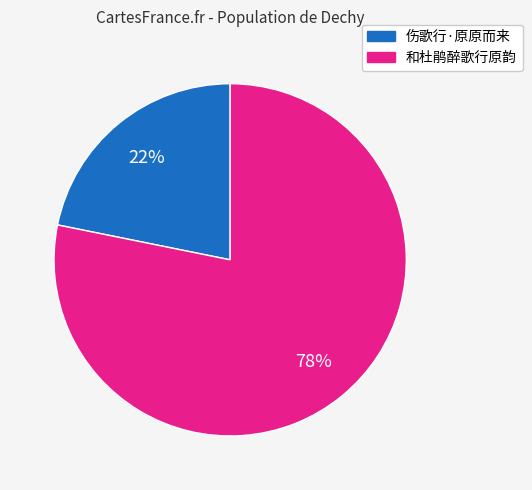

To the nearest percent, what percentage of the pie is 伤歌行·原原而来?

22%